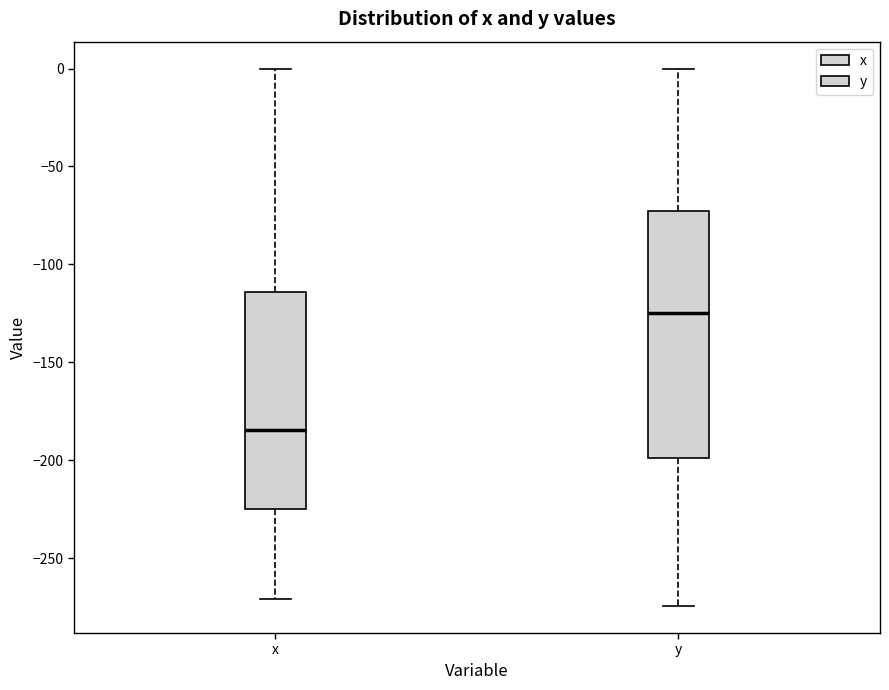

Reading left to right, transcribe this box plot: for each box, give where its median line is, the range the box spans, and where its two whiskers end, as read against the y-axis. The values are not printed on the chart, so give them approximately, as read against the axis.

x: median -185, box -225 to -115, whiskers -270 to 0
y: median -125, box -200 to -75, whiskers -275 to 0